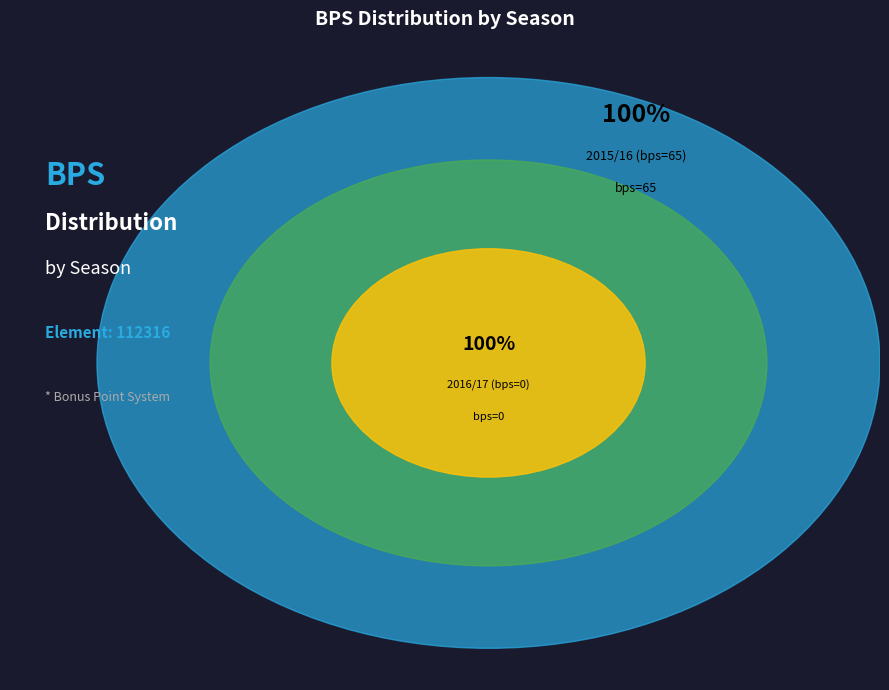

True or false: 2016/17 (bps=0) accounts for 1% of the total.

False